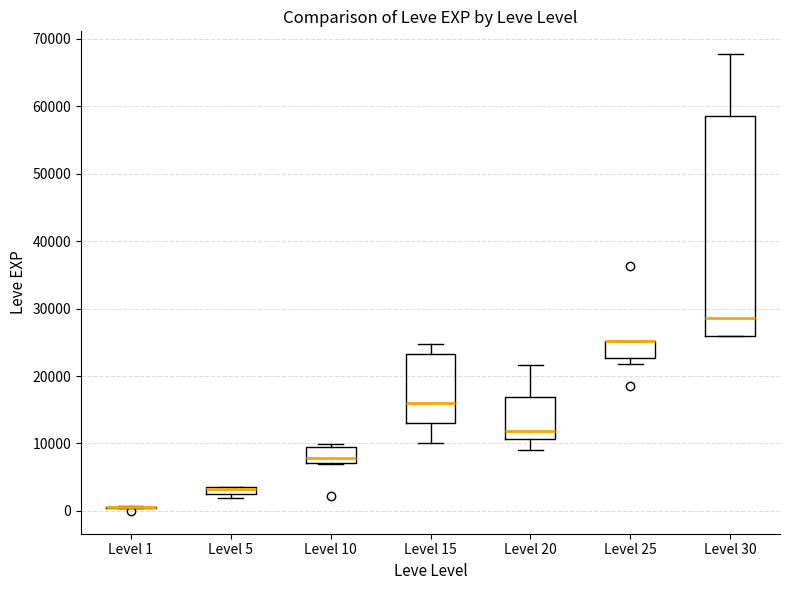

Comparing the boxes themselves (not the whiskers), which one is the tallest?

Level 30